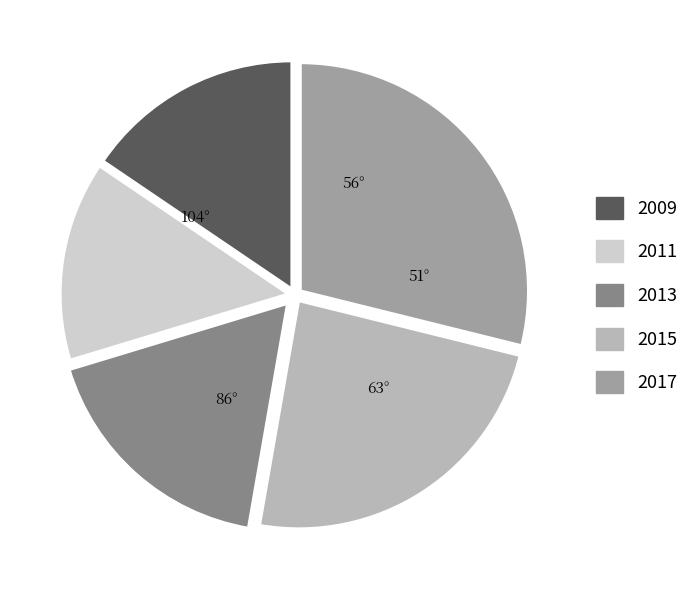

Do 2009 and 2015 together represent more than half of the pie?

No